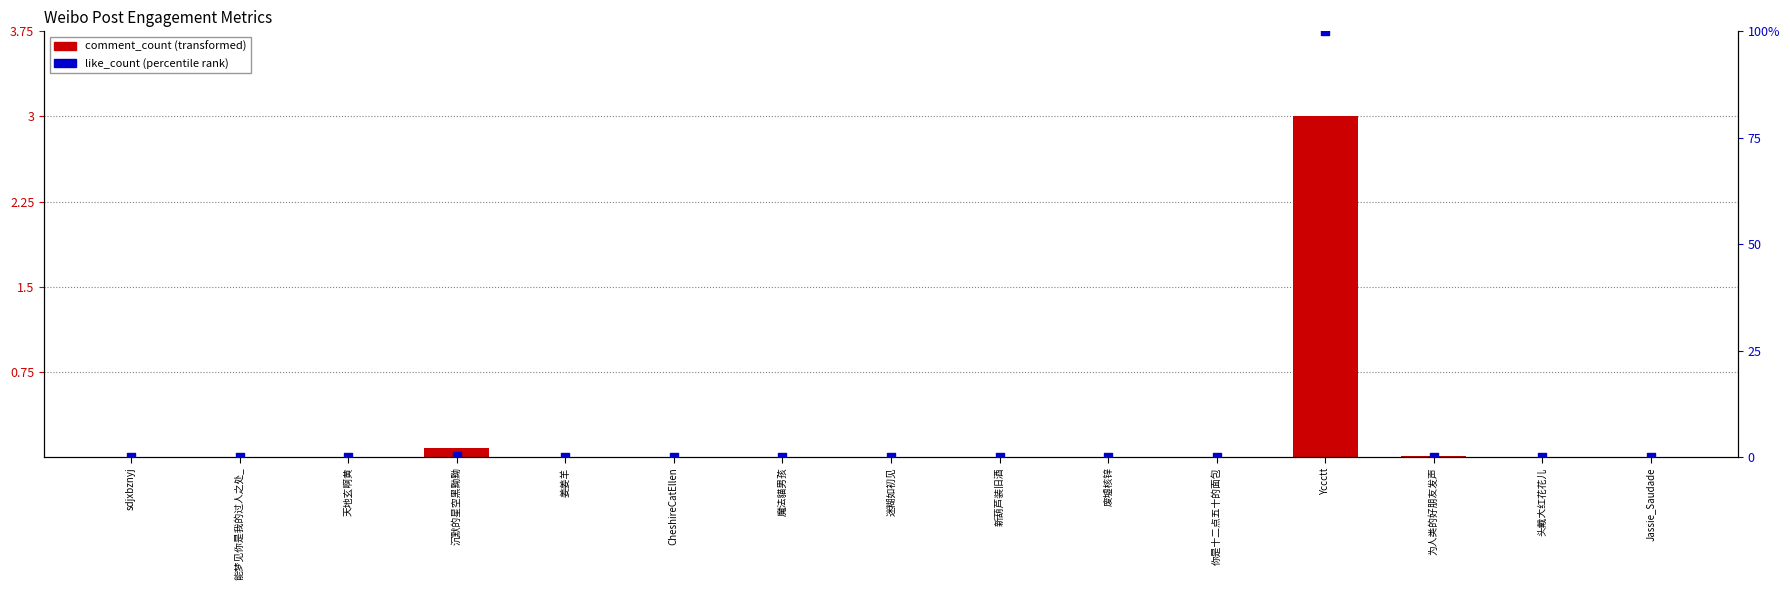

What is the total value across all series at 沉默的星空黑黝黝?

0.3